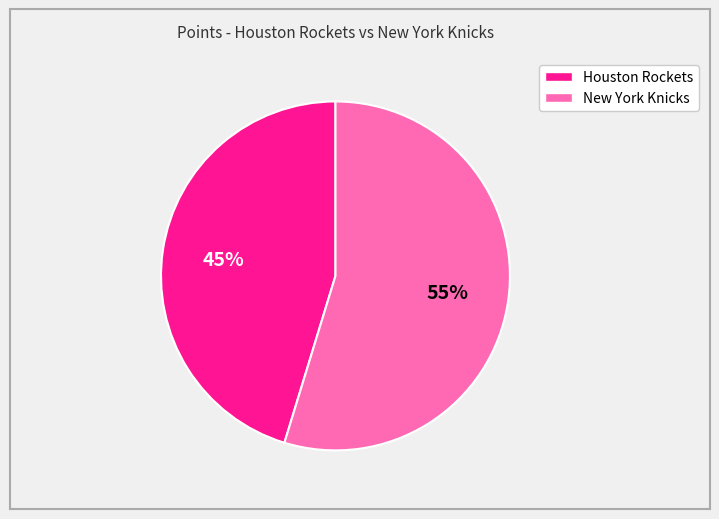

True or false: Houston Rockets accounts for 51% of the total.

False